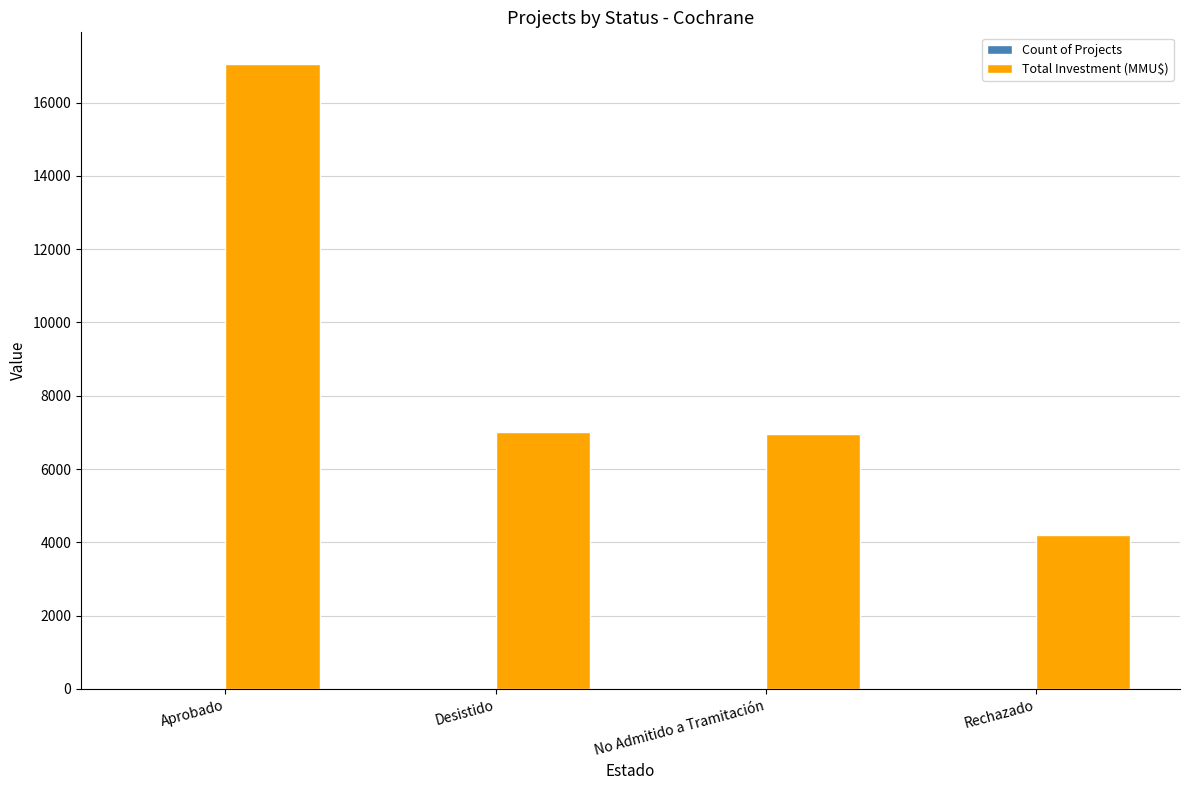

How many series are shown in this chart?

2